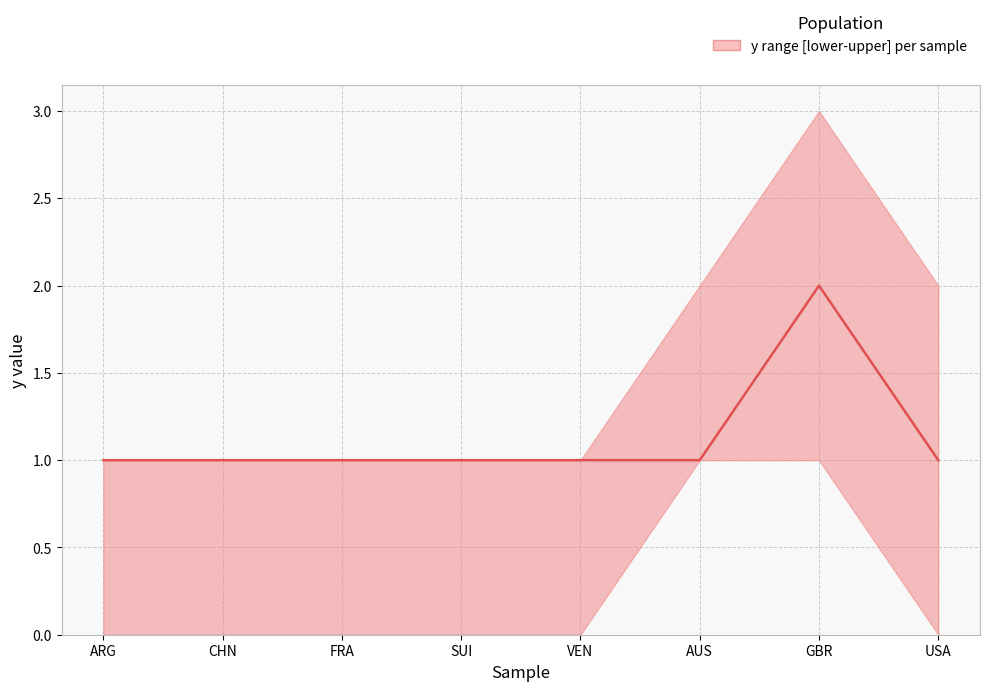

What position from the right is CHN?

7